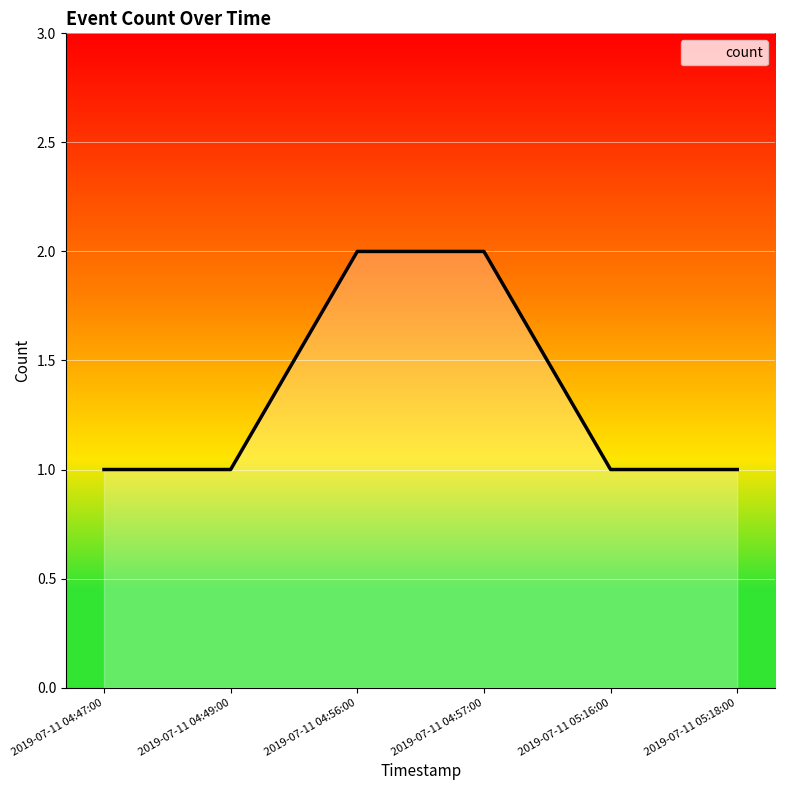

Count the values in the range 1 to 2.

6